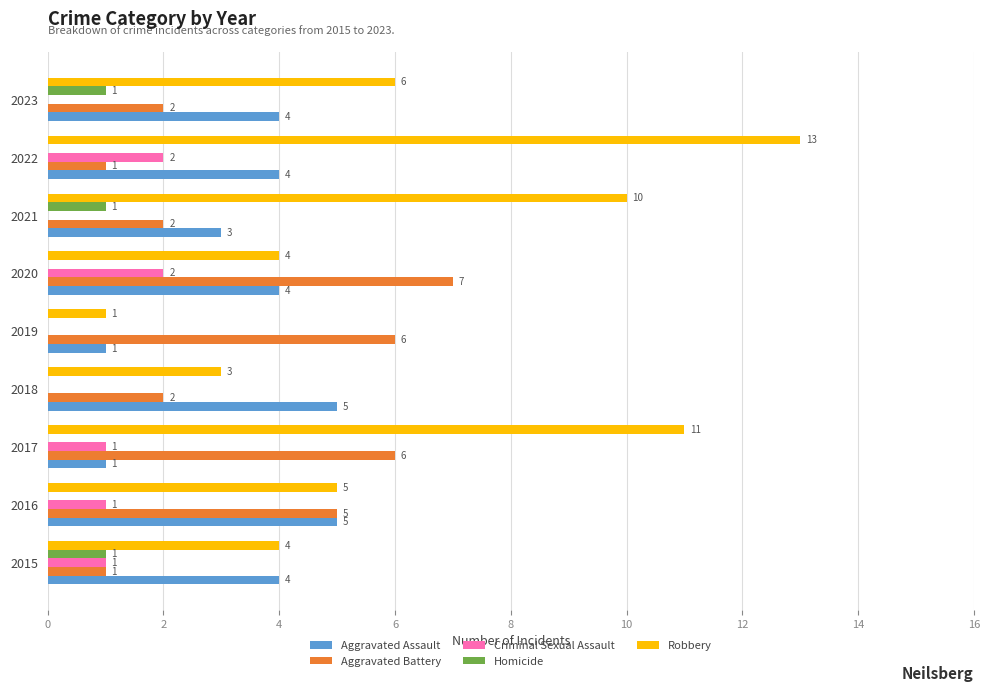

Which series changed the most between 2019 and 2023?

Robbery